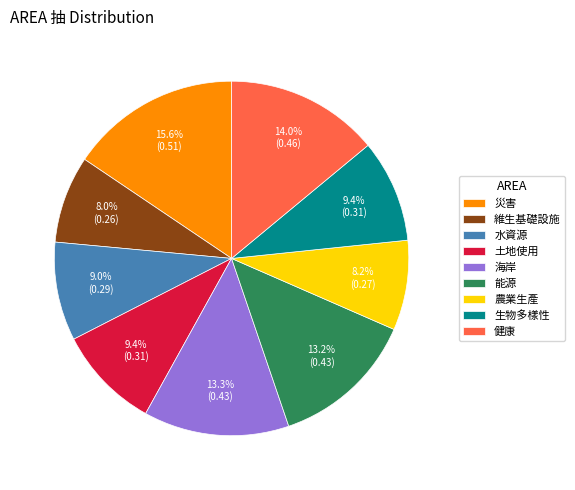

Is the sum of 能源 and 海岸 greater than half?

No